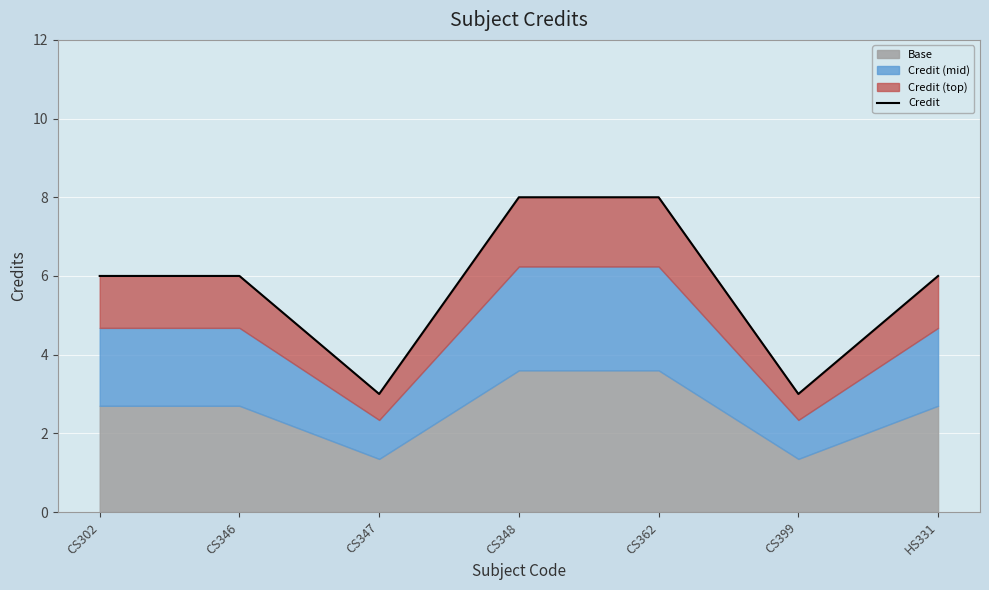

Is it true that the value at CS302 is 4?

False